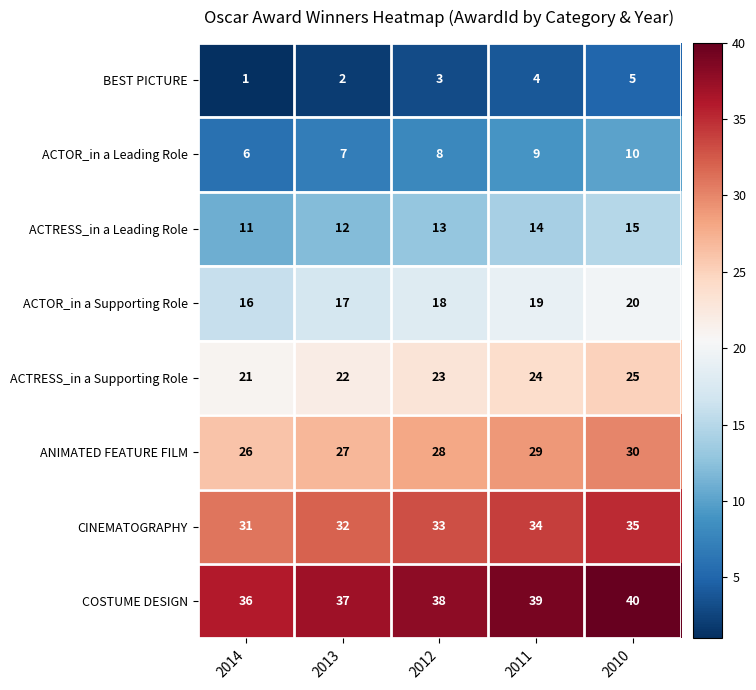

The value of ACTRESS_in a Supporting Role at 2014 is 21. True or false?

True